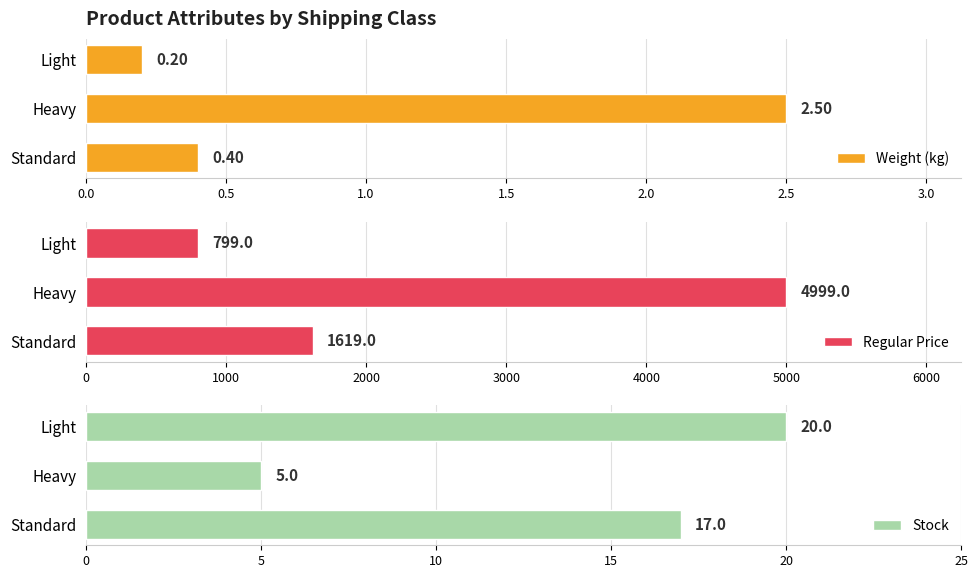

Reading left to right, what are all the values shown in this chart?

Weight (kg): 0.4	2.5	0.2
Regular Price: 1619.0	4999.0	799.0
Stock: 17.0	5.0	20.0